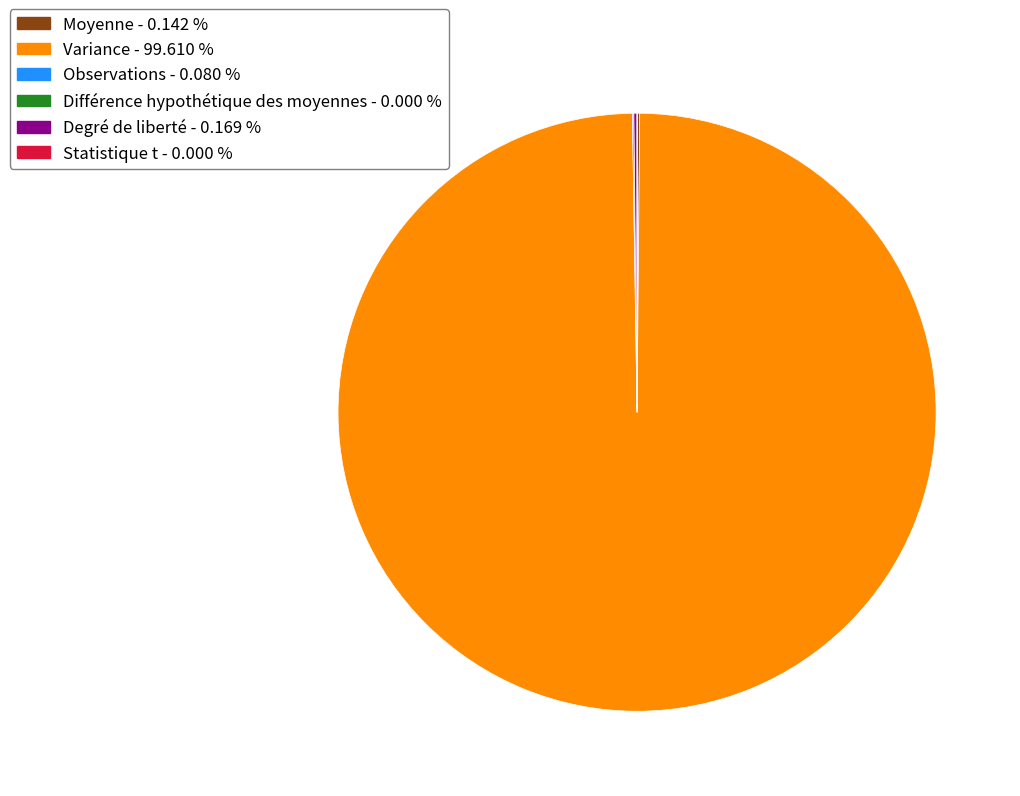

Which slice is the largest?

Variance